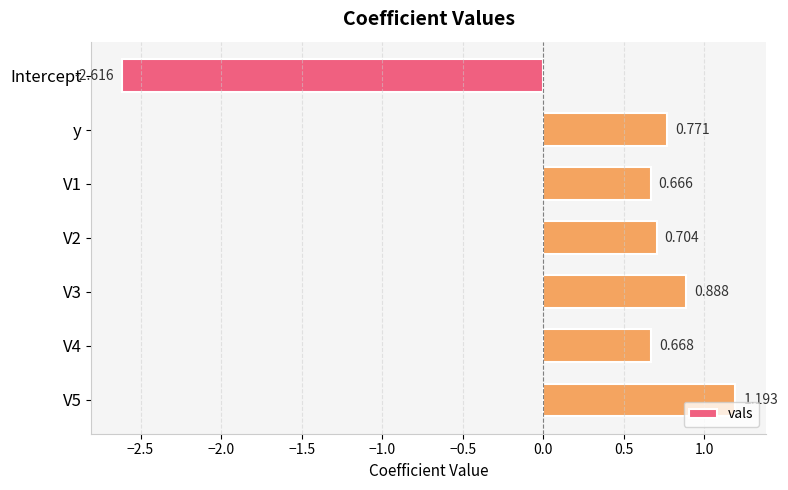

What is the label of the 7th bar from the bottom?

Intercept